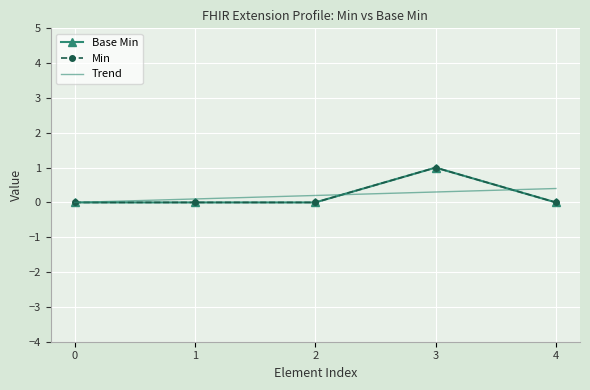

Reading right to left, list all the values displayed in this chart.

0	1	0	0	0